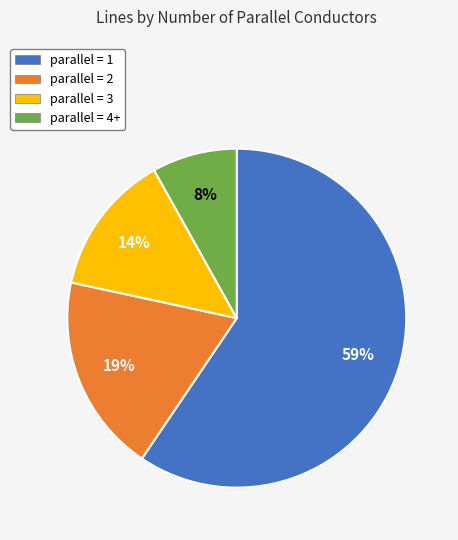

To the nearest percent, what is the average slice percentage?

25%